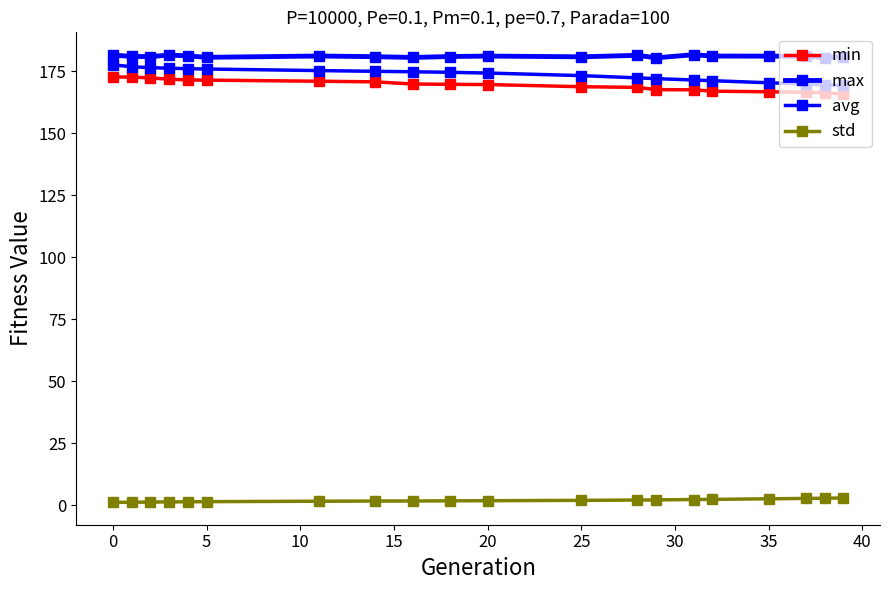

How many categories are shown in the chart?

20